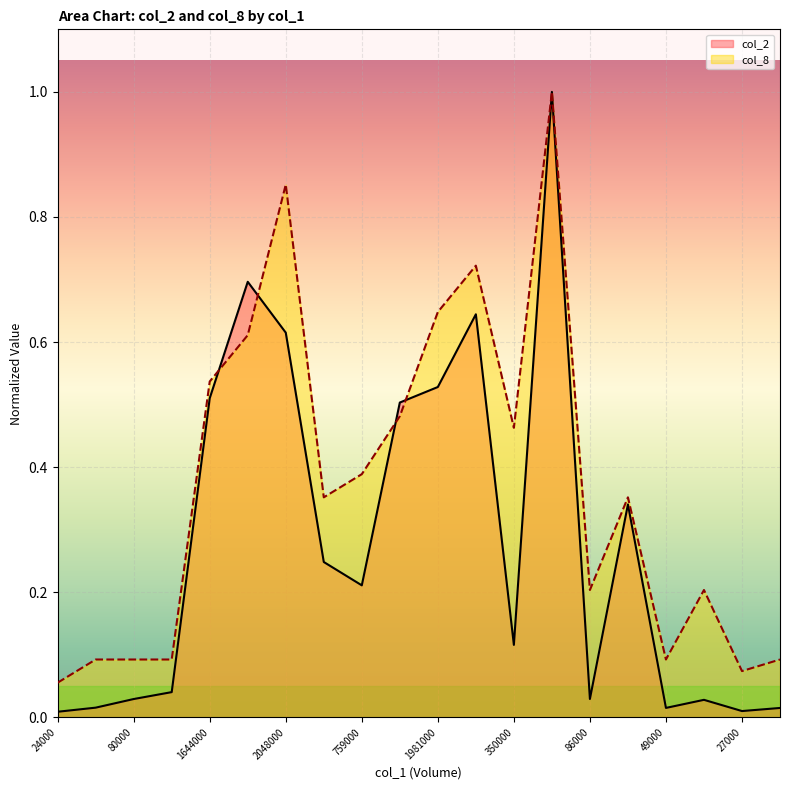

True or false: col_2 and col_8 cross at least once.

True